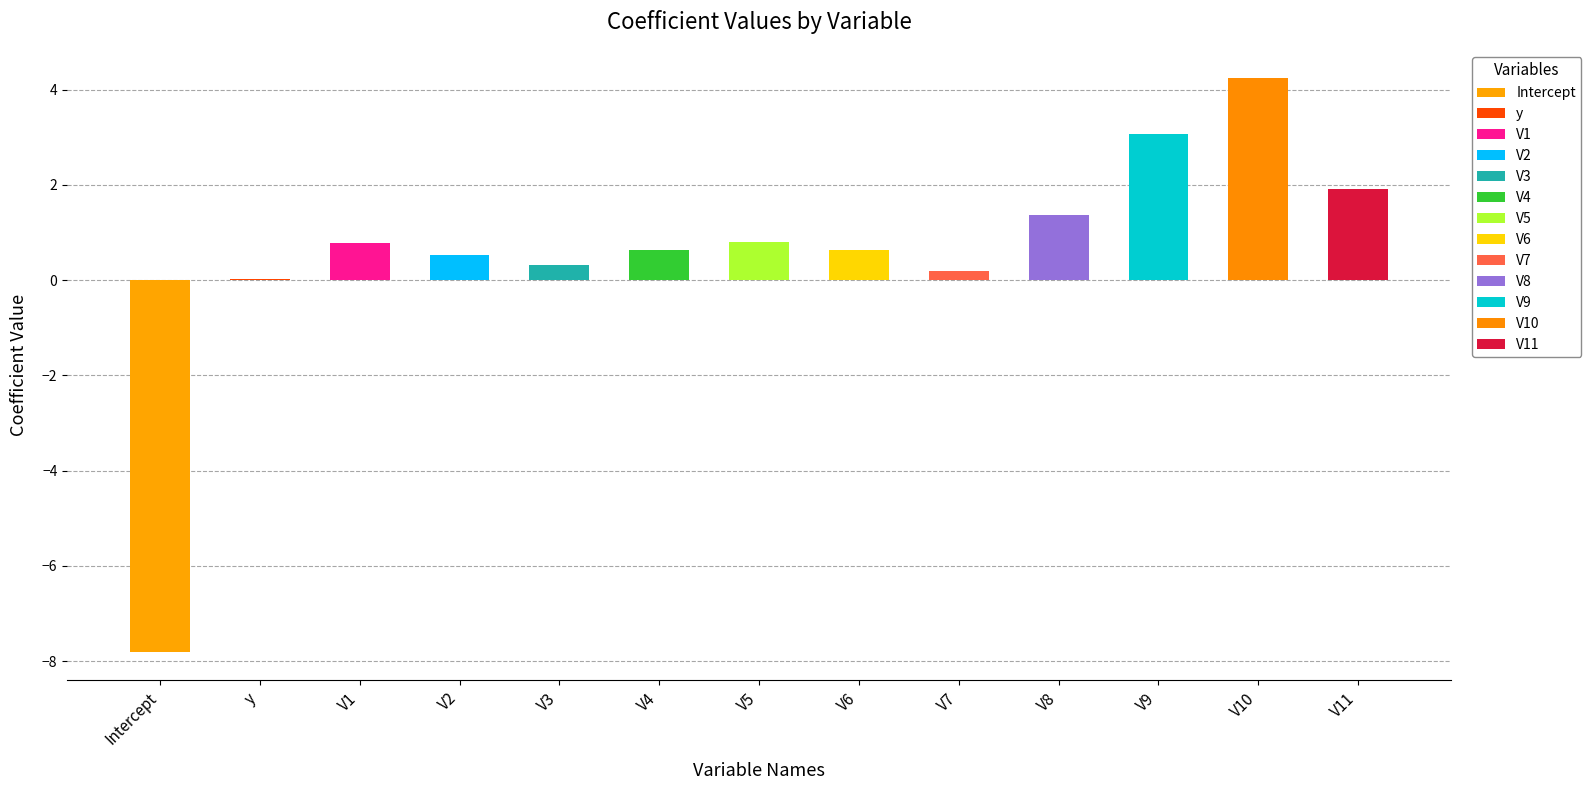

List the labels in order of value, smallest first.

Intercept, y, V7, V3, V2, V6, V4, V1, V5, V8, V11, V9, V10